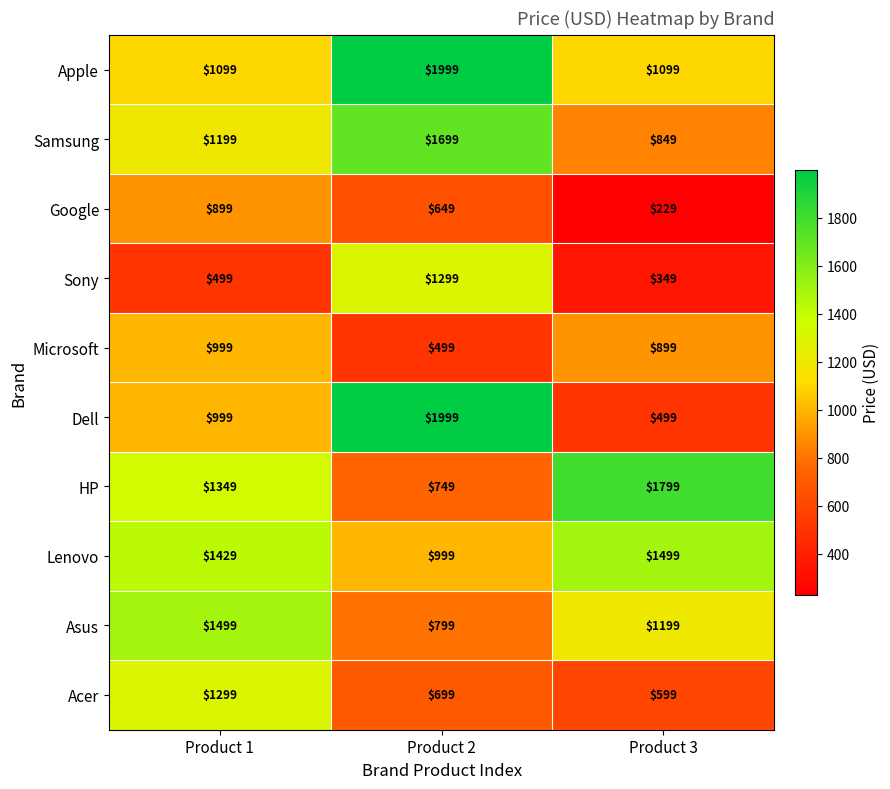

Which category has the highest value across all series?

Product 2